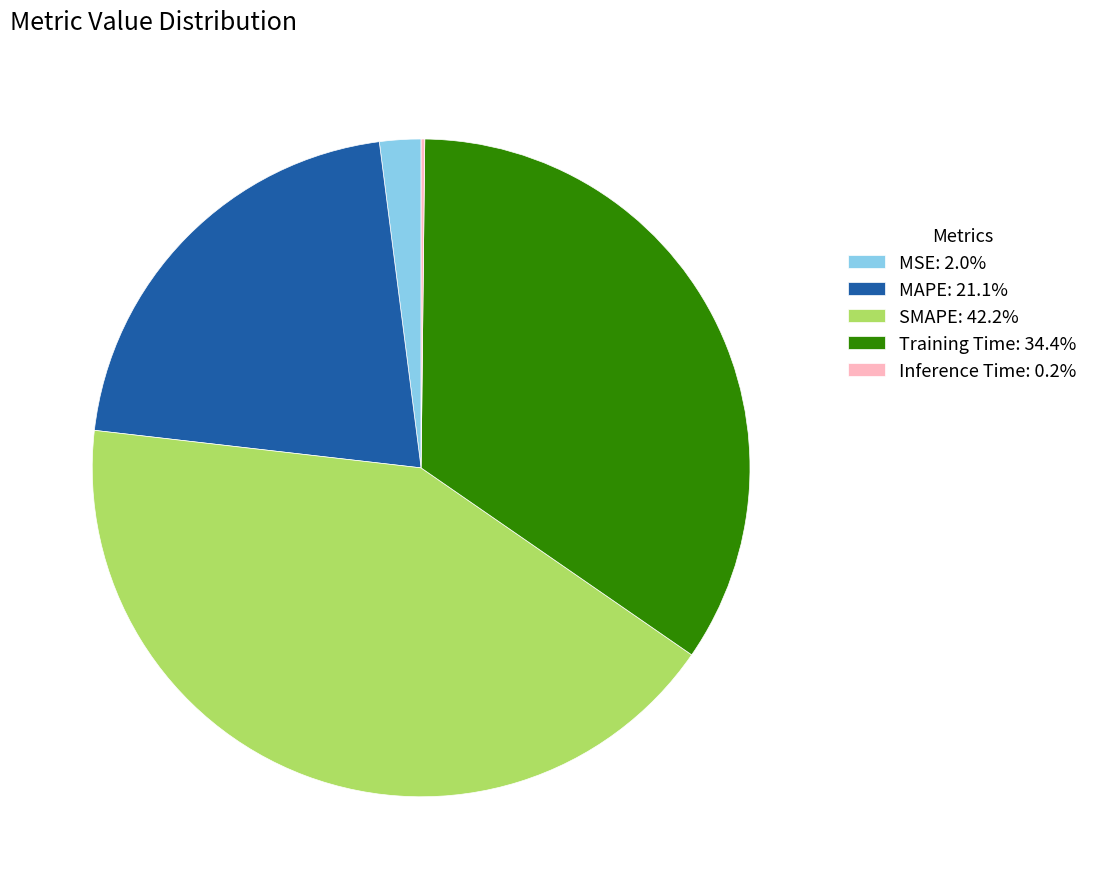

Which category has the biggest portion of the pie?

SMAPE